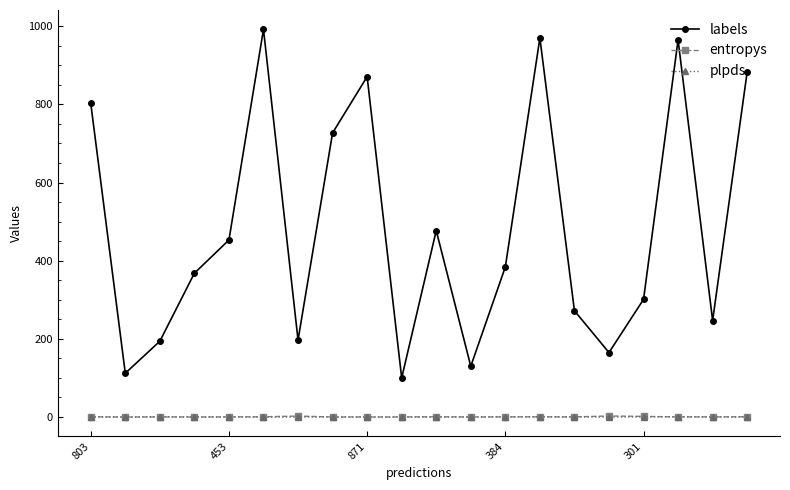

How many times do plpds and entropys cross each other?

10